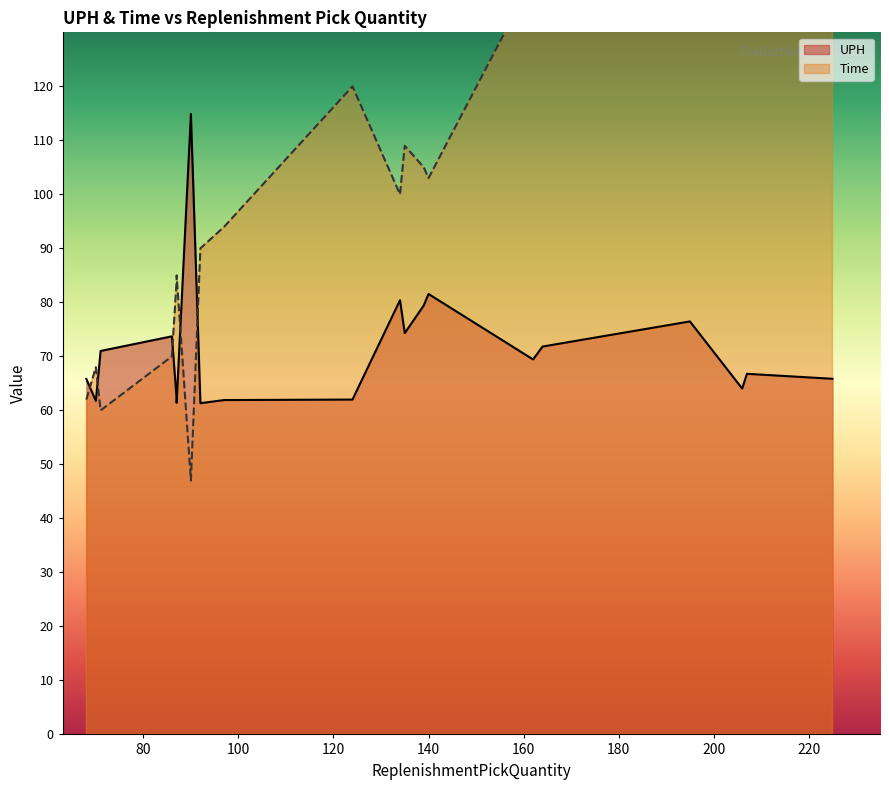

Which series ends up on top after the final intersection of UPH and Time?

Time